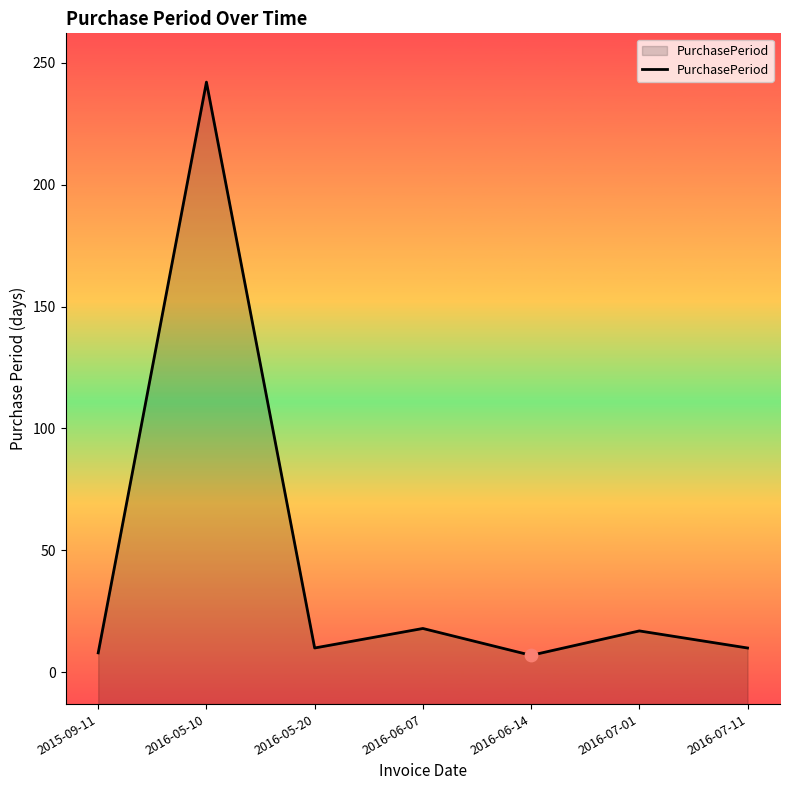

Approximately how many times larger is the value at 2016-06-14 compared to 2016-06-07?

0.4